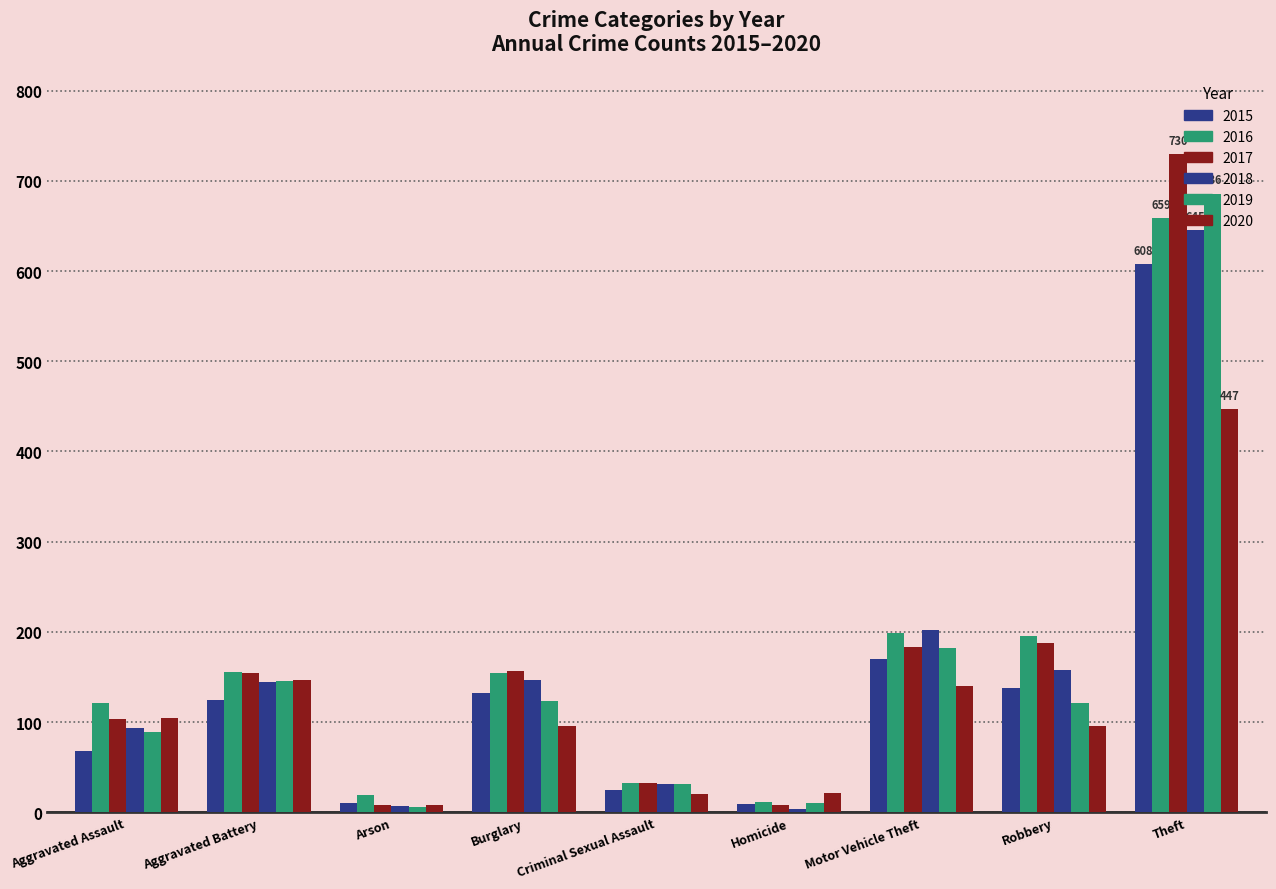

How many groups of bars are there?

9